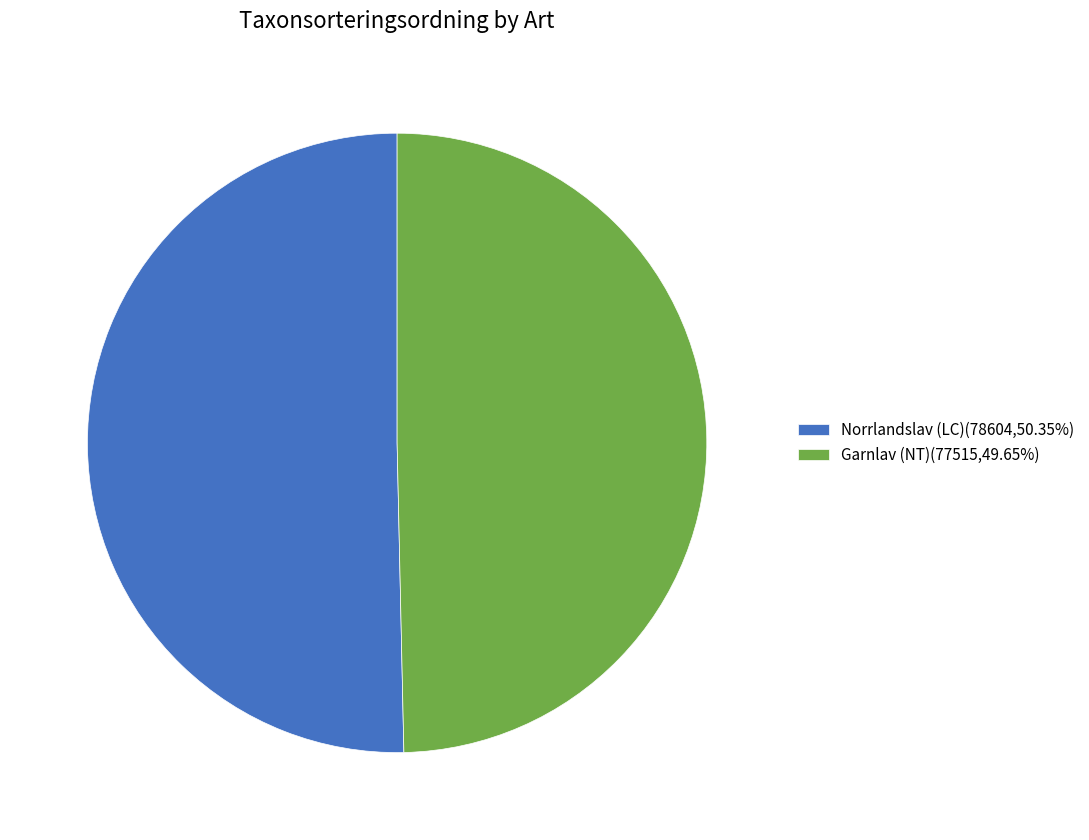

Do Norrlandslav (LC)(78604,50.35%) and Garnlav (NT)(77515,49.65%) together represent more than half of the pie?

Yes